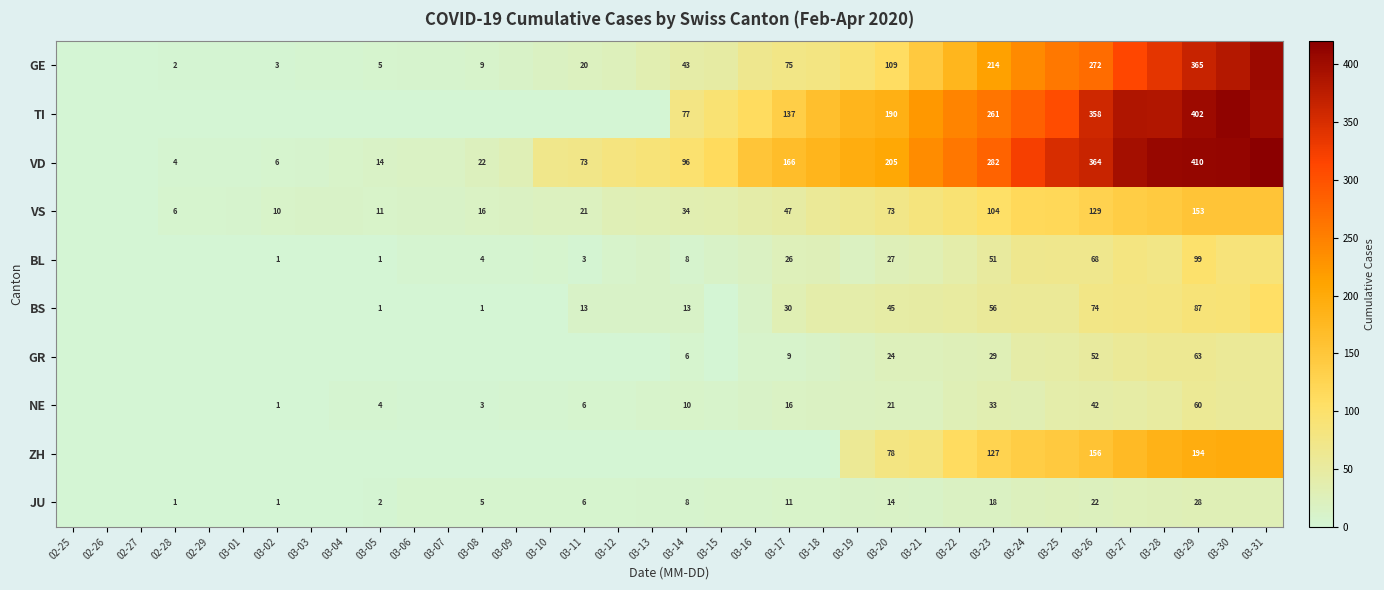

True or false: JU has a value of 11 at 03-17.

True